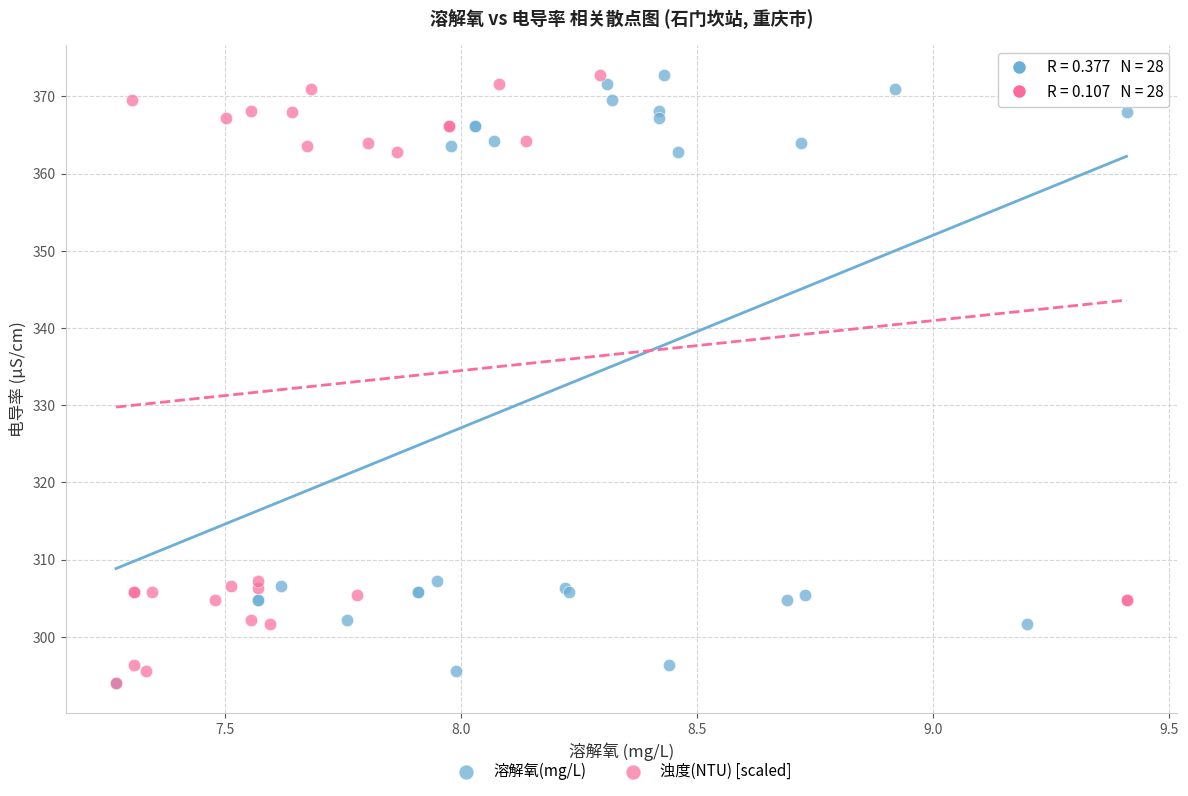

What are all the series names shown in the legend?

溶解氧(mg/L), 浊度(NTU) [scaled]